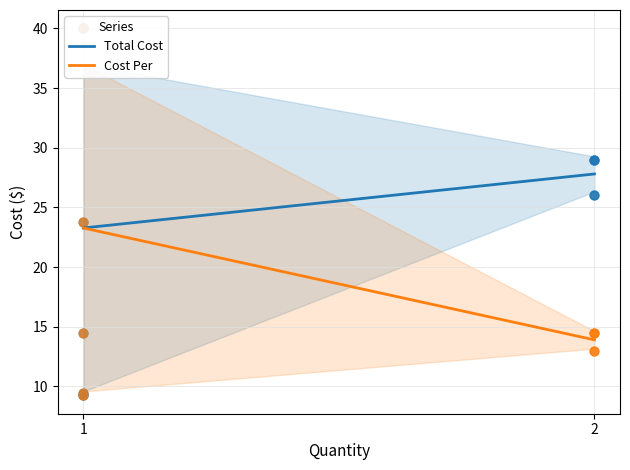

At which category is the sum across all series the highest?

1